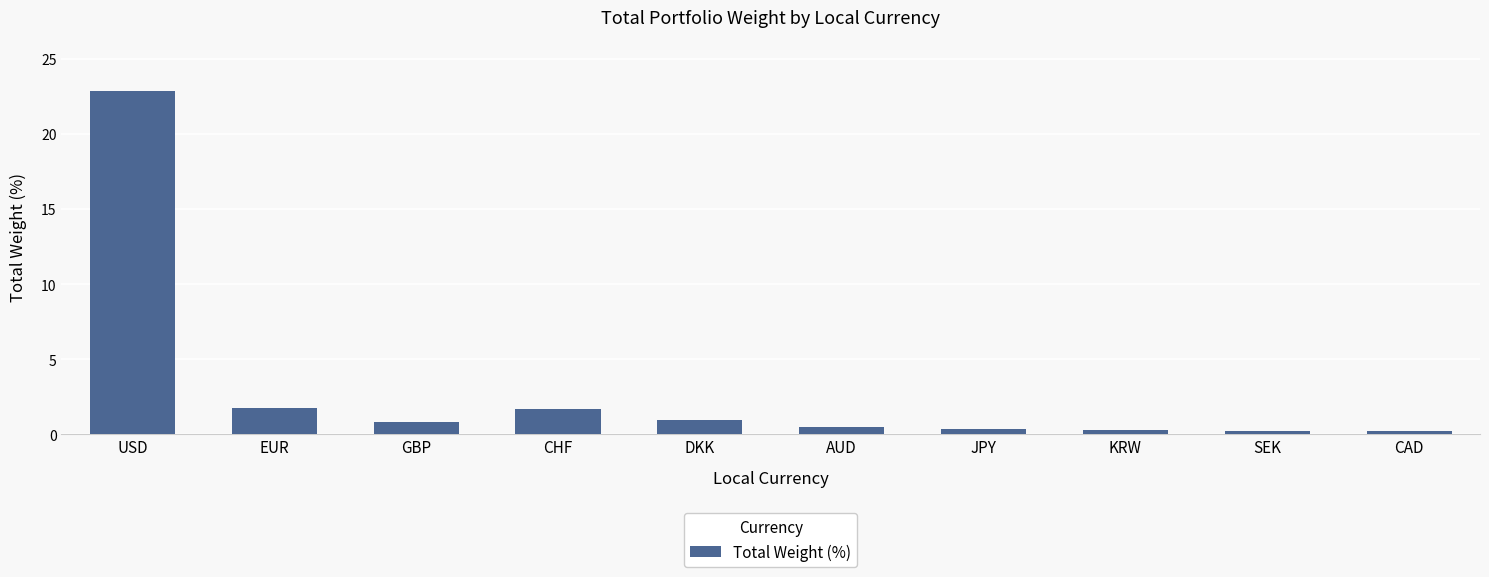

The value at CHF is 2.8. True or false?

False